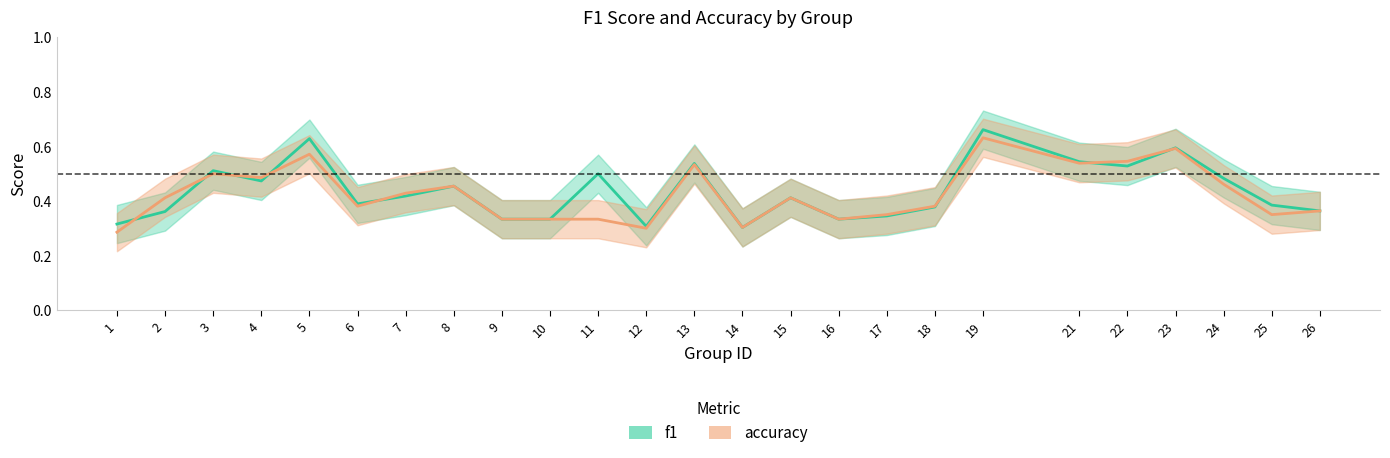

Is the value of accuracy at 18 greater than the value of f1 at 25?

No